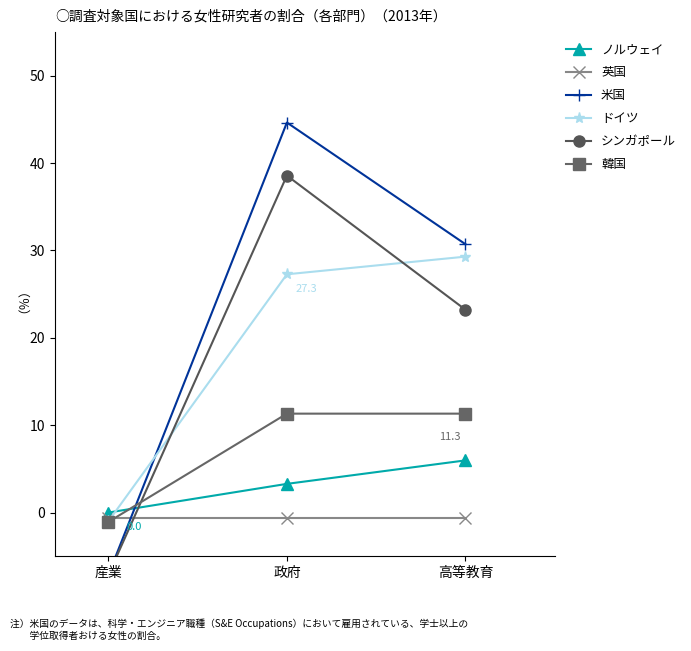

Between 産業 and 政府, which series saw the biggest shift?

米国